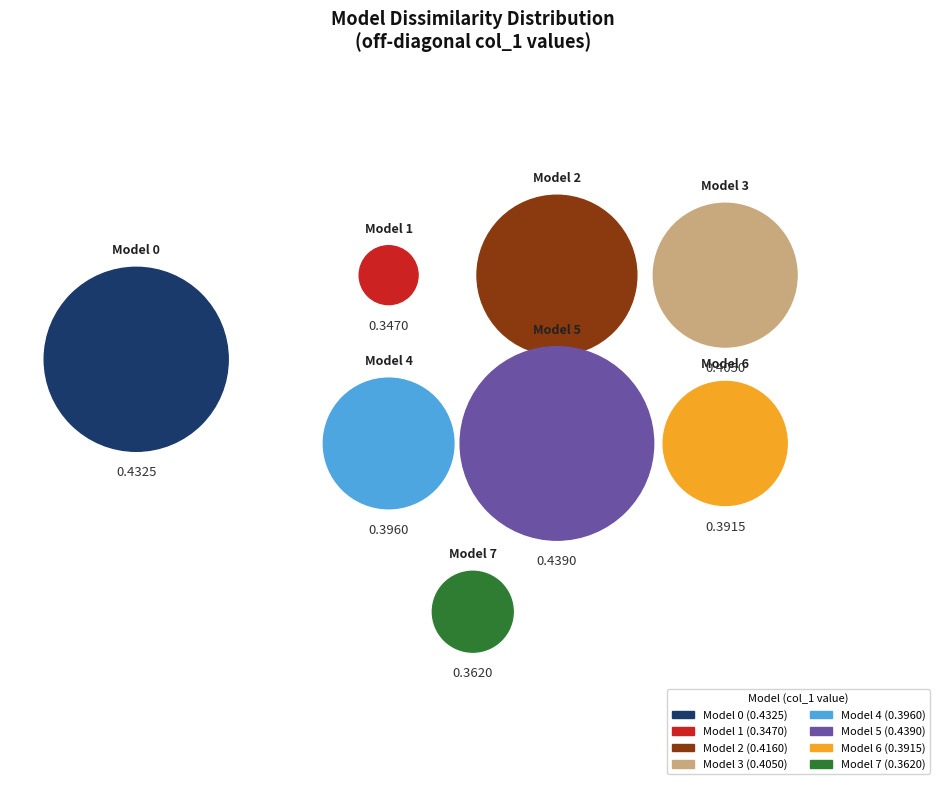

Combined, do Model 7 and Model 3 account for over 50%?

No